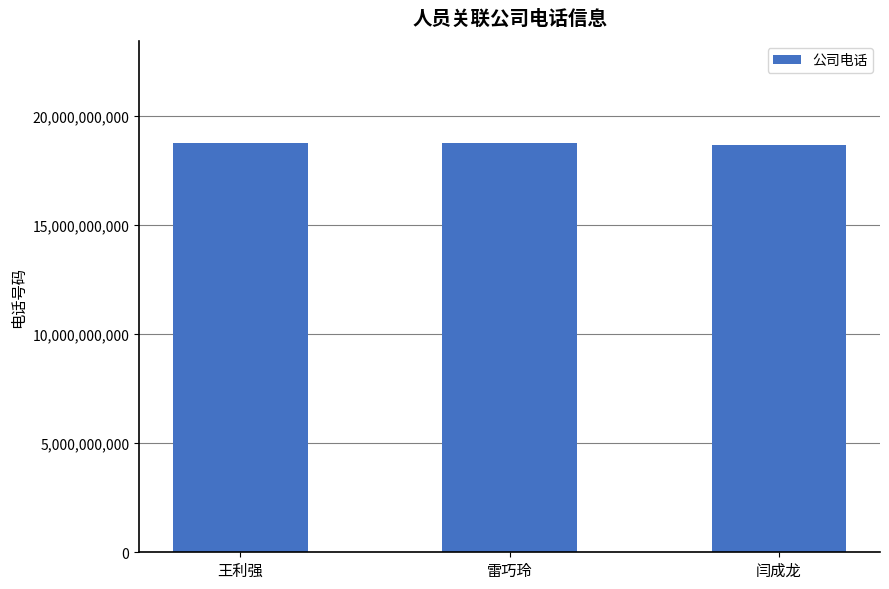

What is the ratio of the value at 王利强 to the value at 雷巧玲?

1.0